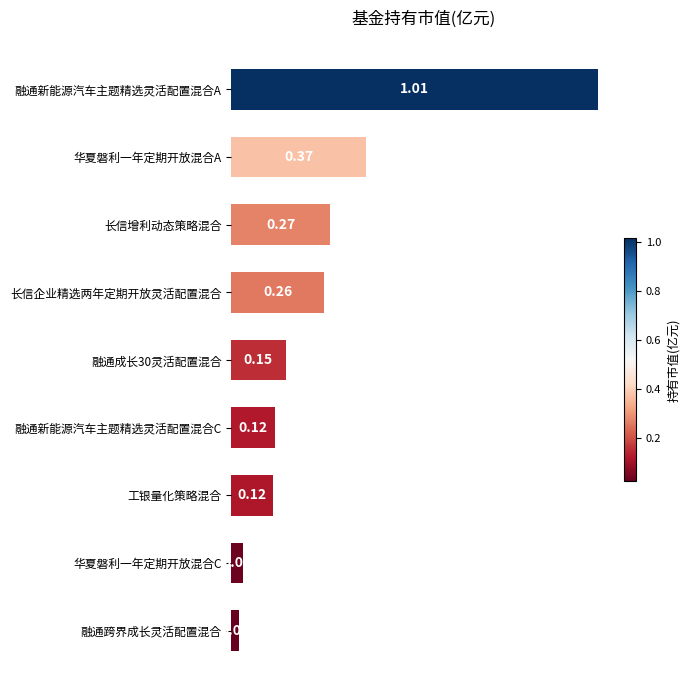

What is the sum of all values?

2.4